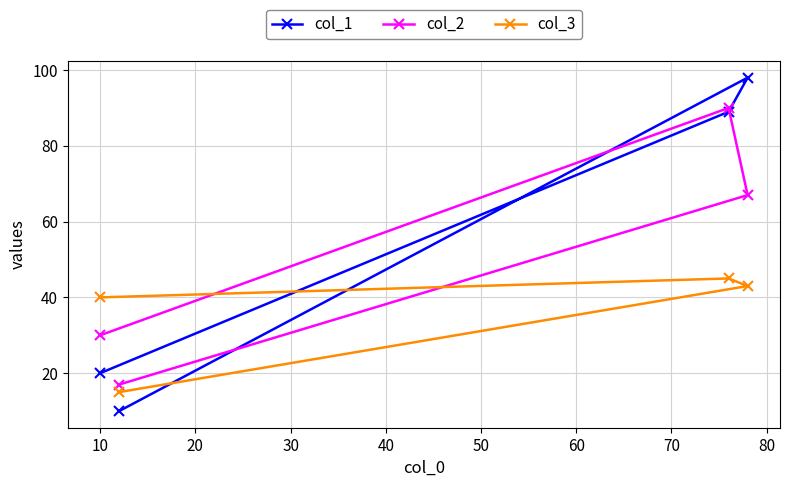

Which series has the largest range (max minus min)?

col_1